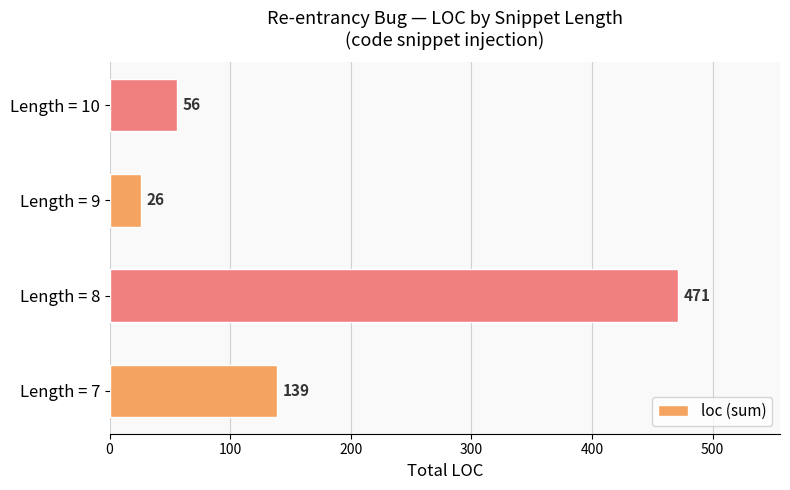

What is the difference between the values at Length = 9 and Length = 7?

113